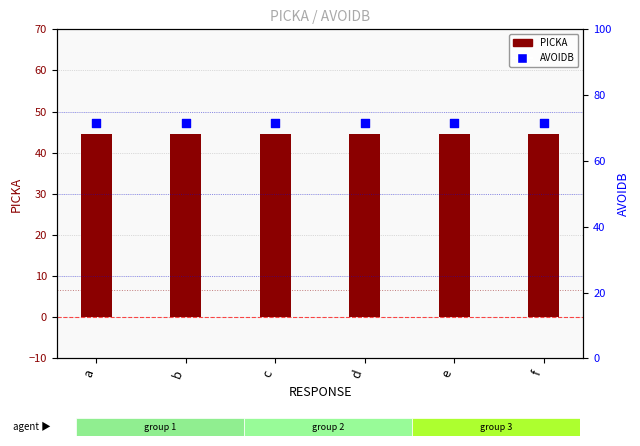

At which category is the sum across all series the highest?

a